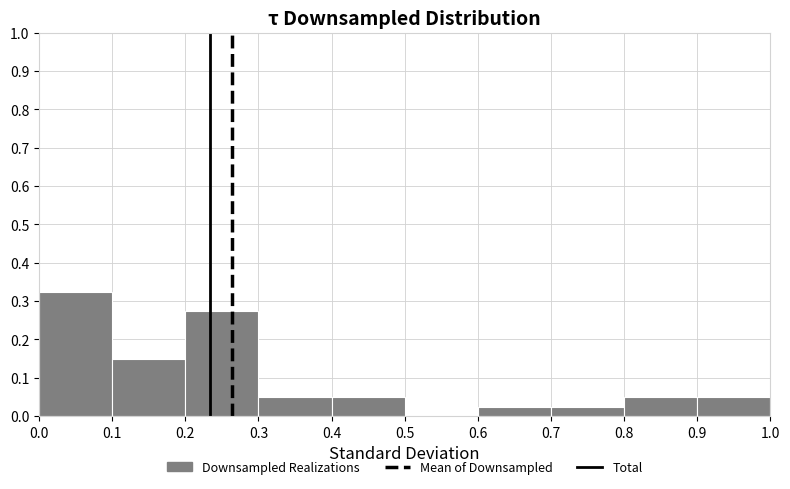

Over which range of the x-axis is the bar tallest?

0.0 to 0.1